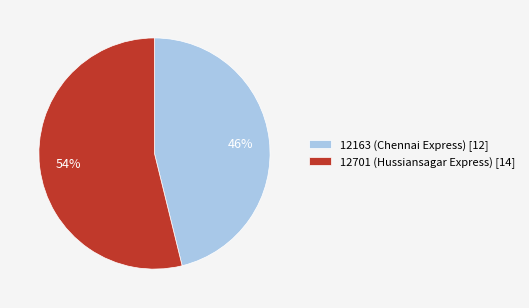

Which category has the smallest portion of the pie?

12163 (Chennai Express)